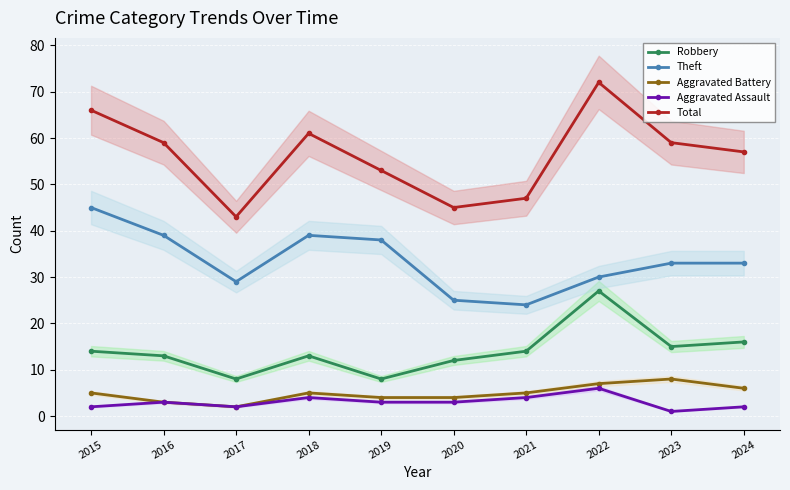

At which category is the sum across all series the highest?

2022